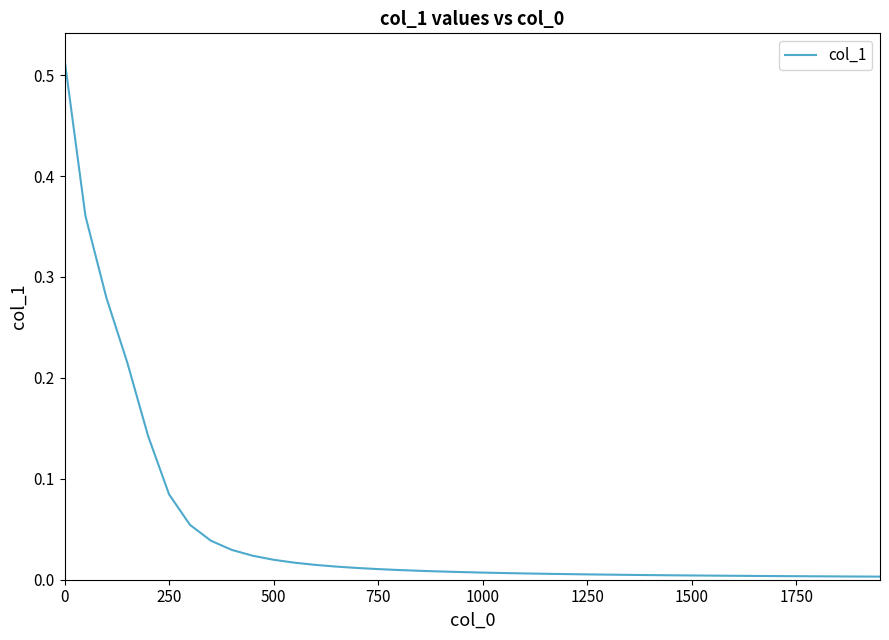

How many lines are shown in the chart?

1